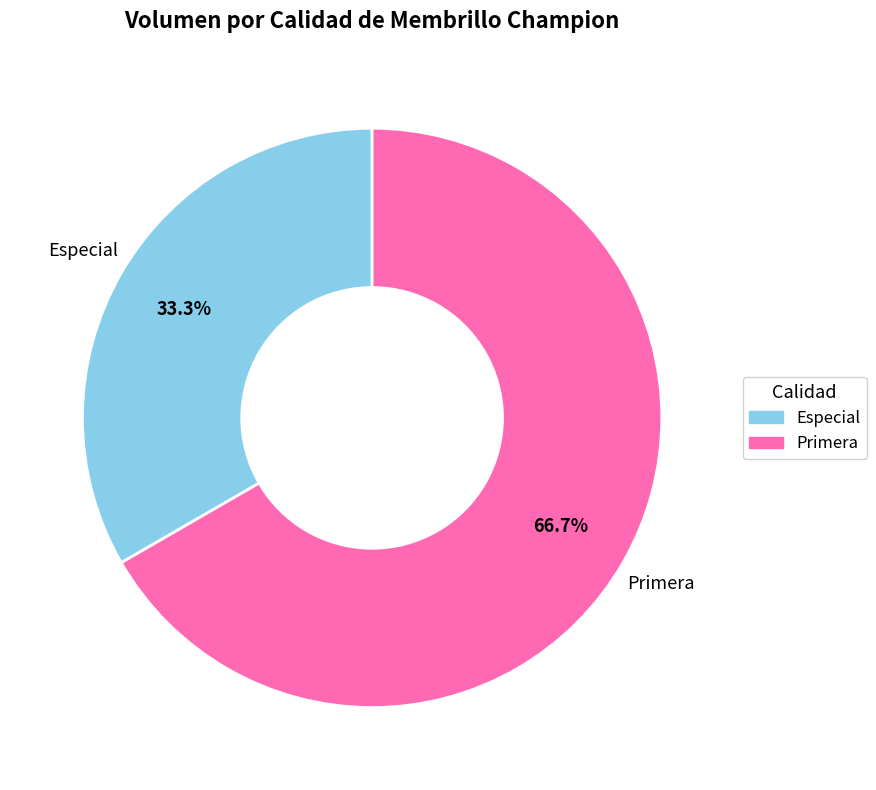

Which slice is the largest?

Primera